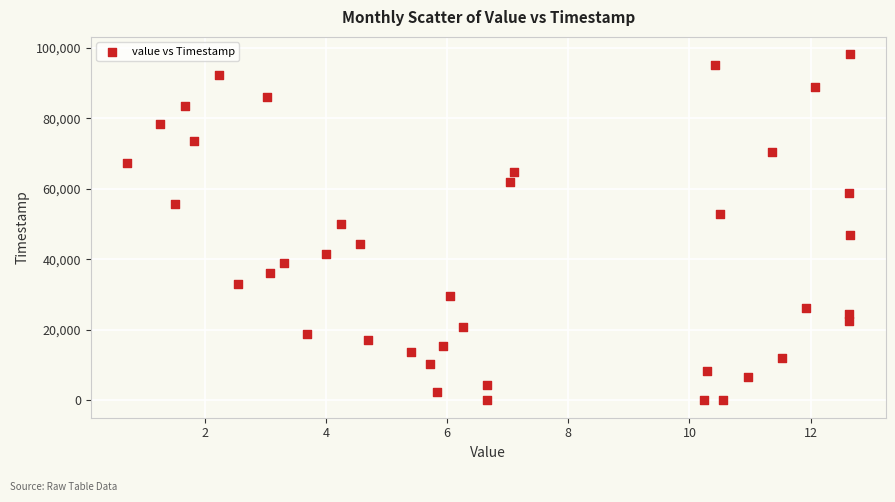

What is the range of Y values (max minus min)?

98188